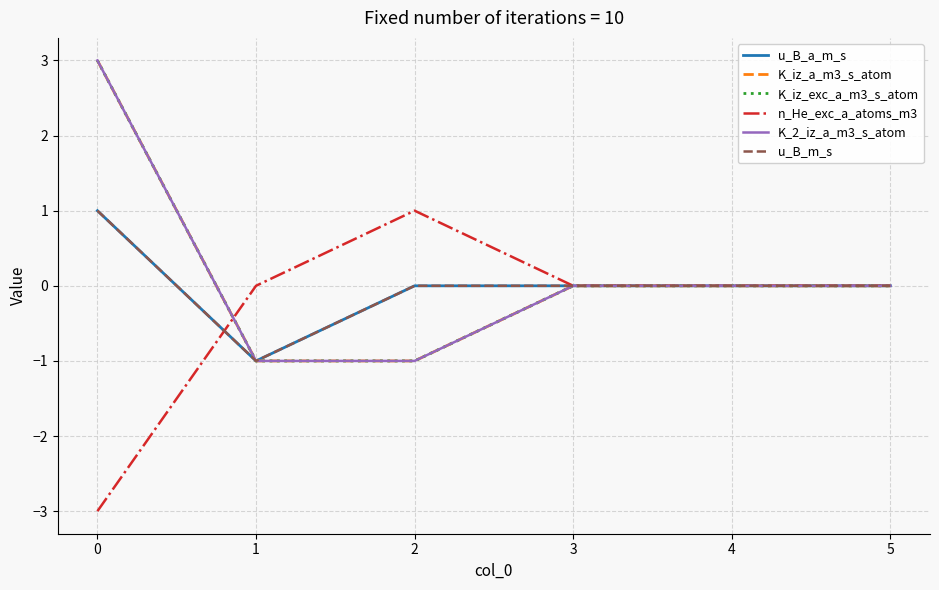

Is this an area chart (filled region under the line)?

No